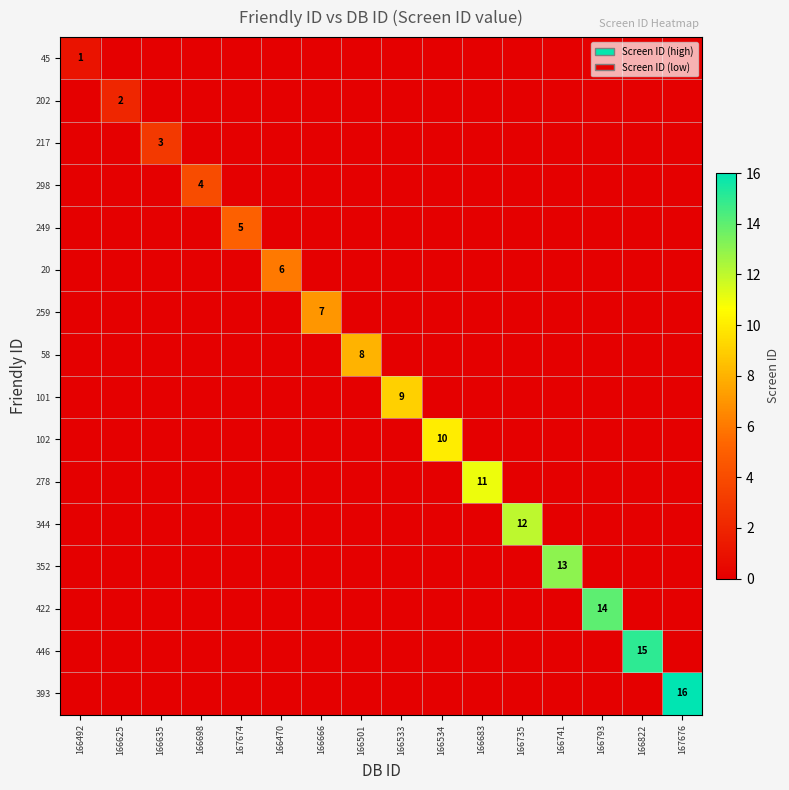

What is the maximum value shown in the chart?

16